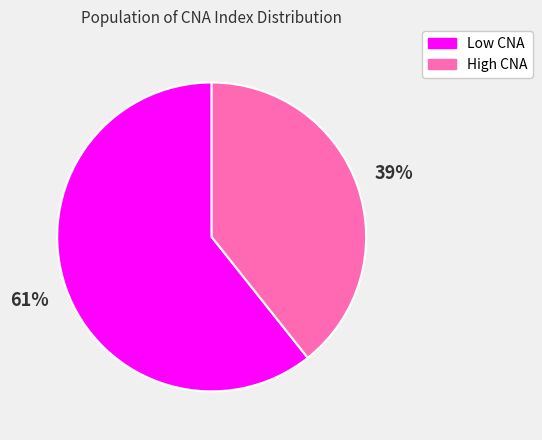

Does any single category account for the majority?

Yes